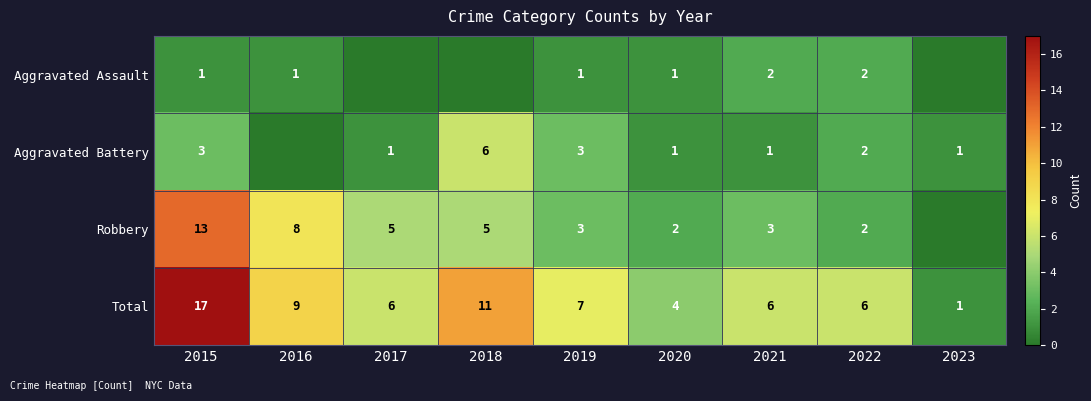

The Aggravated Battery series shows 1 at 2020. True or false?

True